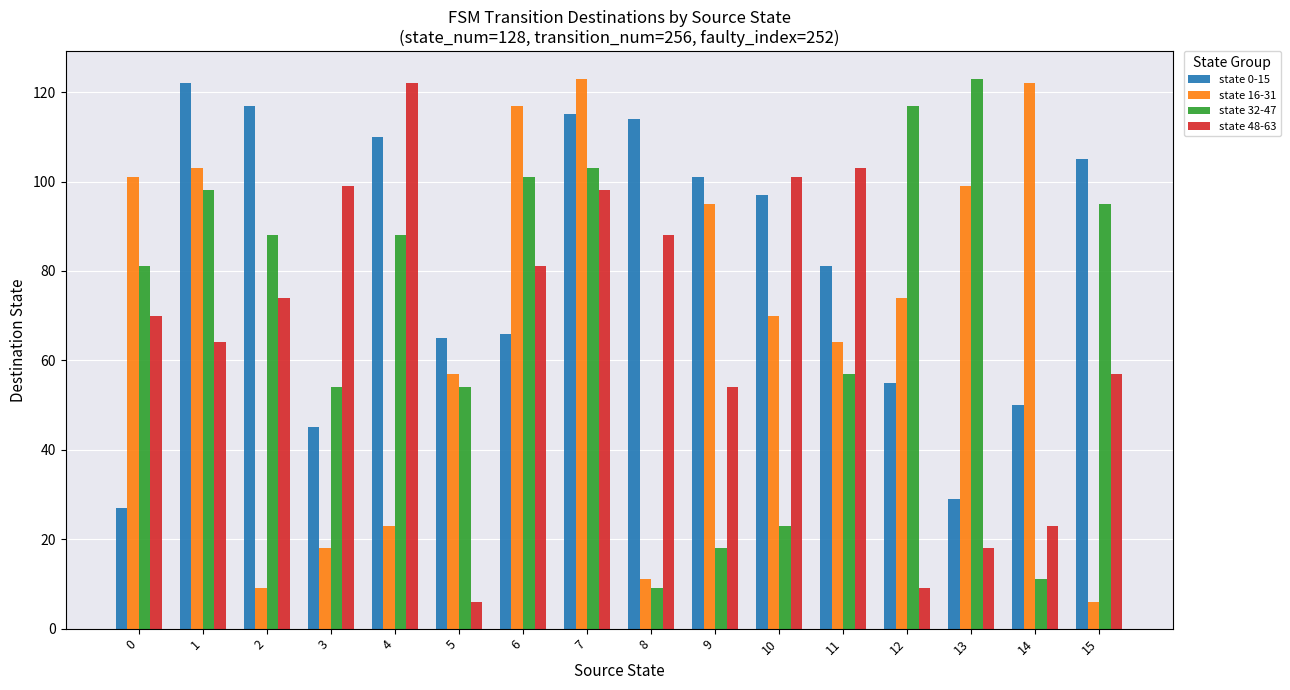

How many bars are there in total?

64